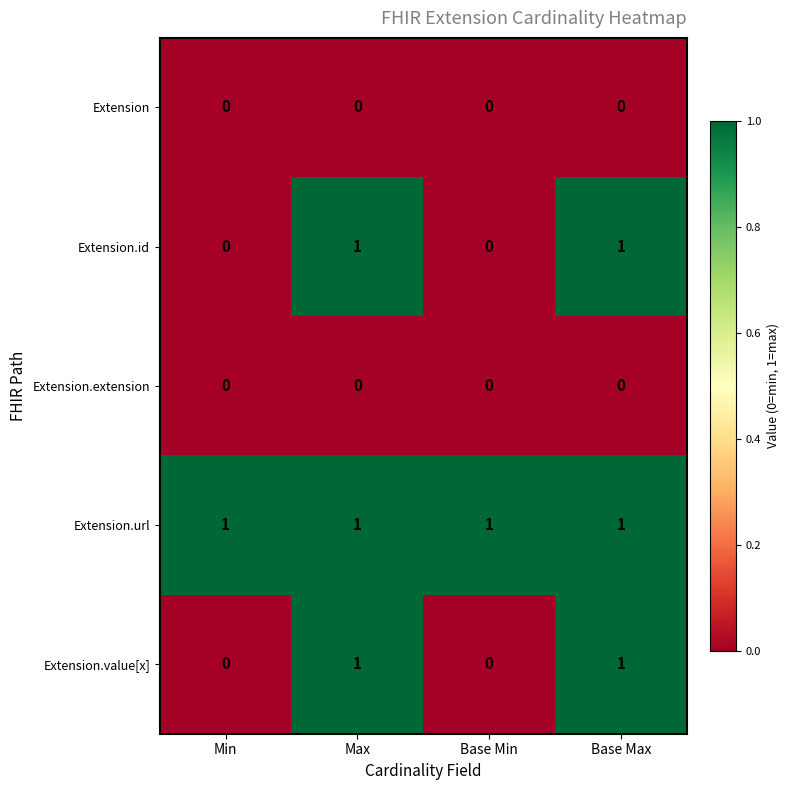

How many Extension.id values are between 0 and 1?

4